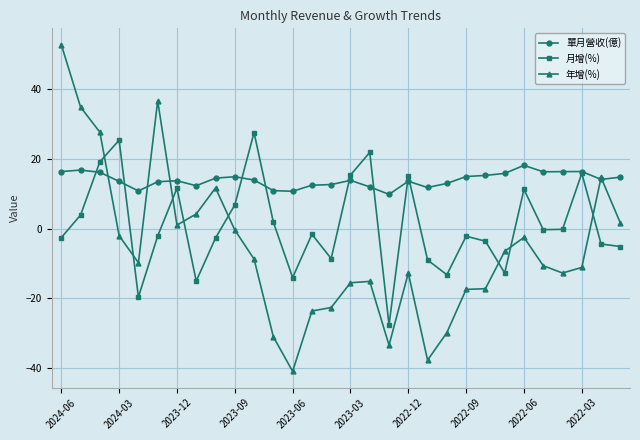

What is the difference between the second highest and second lowest values in the 年增(%) series?

74.4